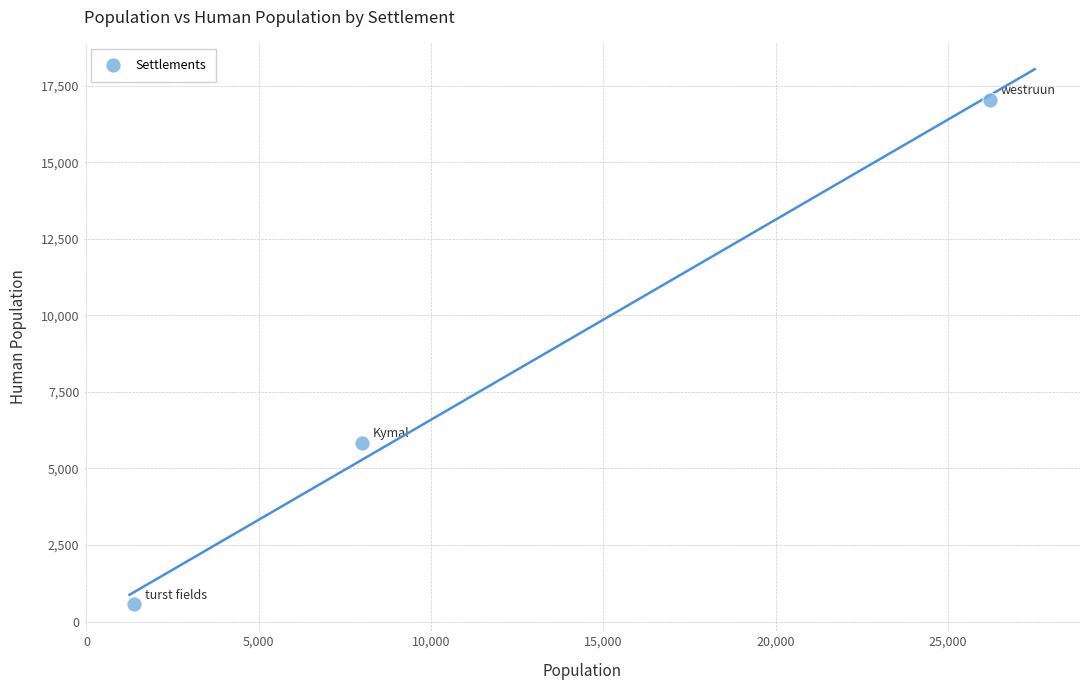

What is the range of X values (max minus min)?

24815.0